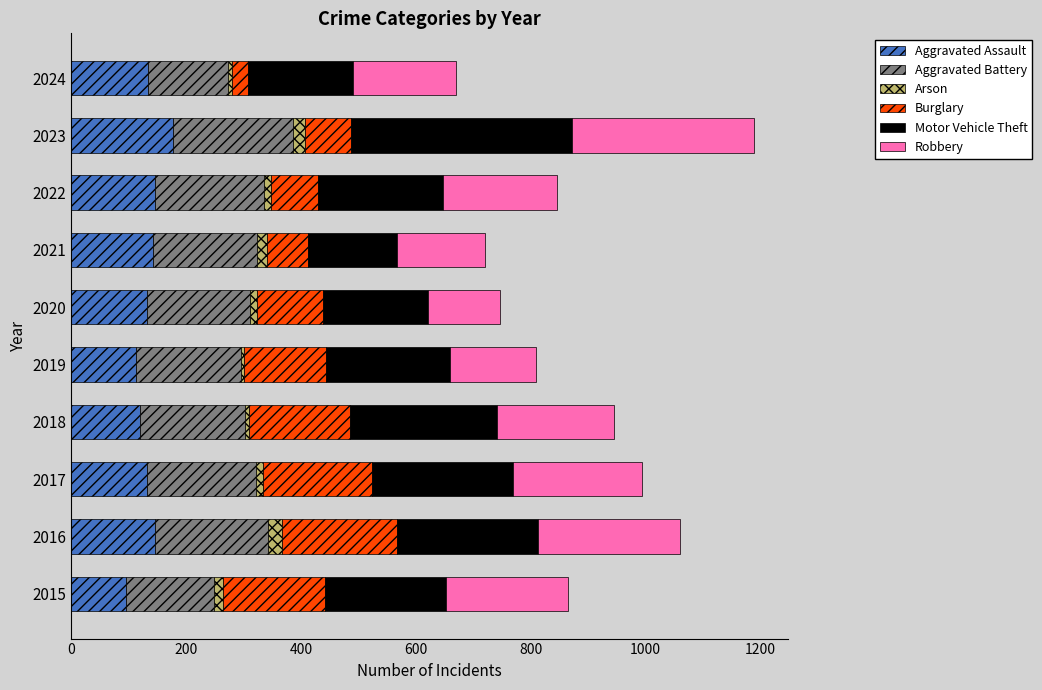

What is the difference between the maximum and minimum values in the Aggravated Assault series?

82